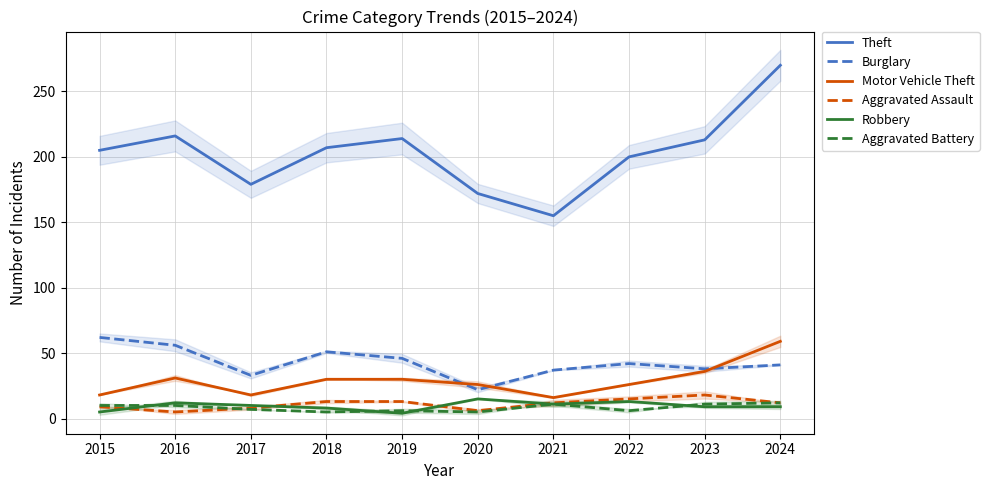

True or false: Burglary and Robbery intersect in this chart.

False